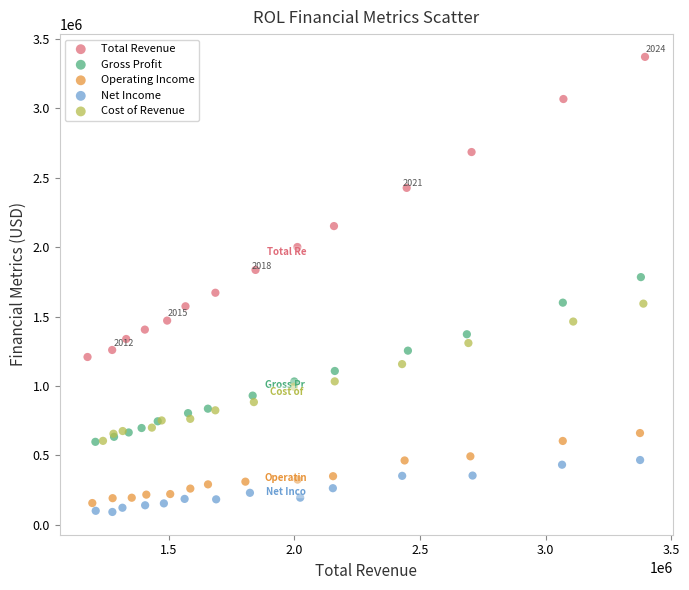

Which series contains the highest Y value?

Total Revenue